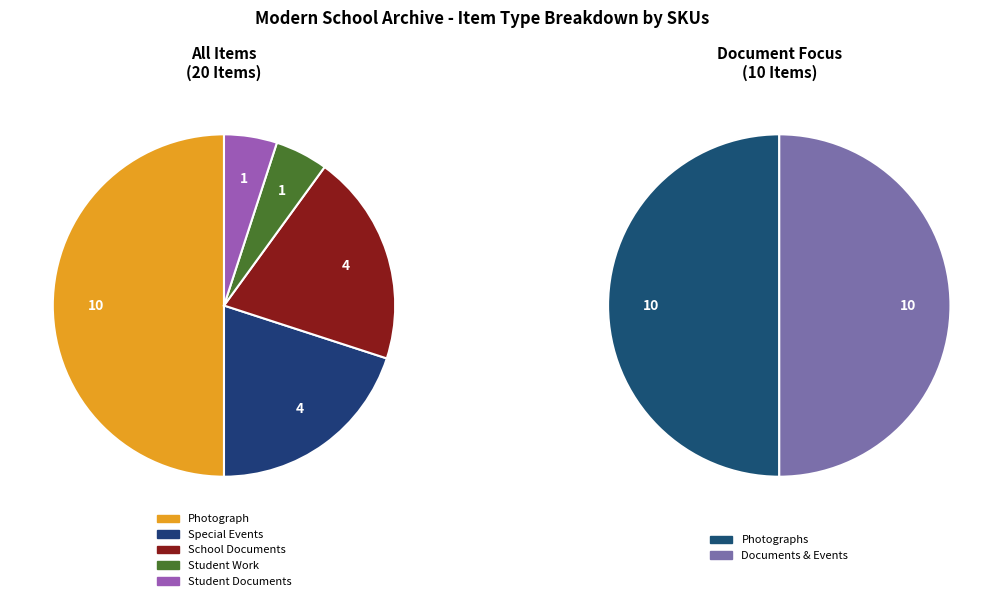

Is it true that Student Documents is 5% of the pie?

True